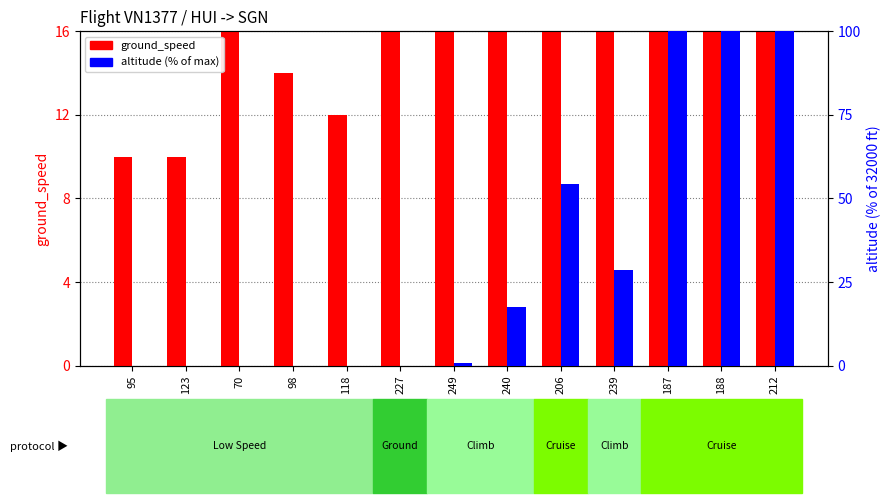

Reading left to right, list all the values displayed in this chart.

ground_speed: 10.0	10.0	20.0	14.0	12.0	27.0	145.0	322.0	416.0	380.0	468.0	468.0	466.0
altitude (% of max): 0.0	0.0	0.0	0.0	0.0	0.0	0.7	17.7	54.5	28.7	100.0	100.0	100.0